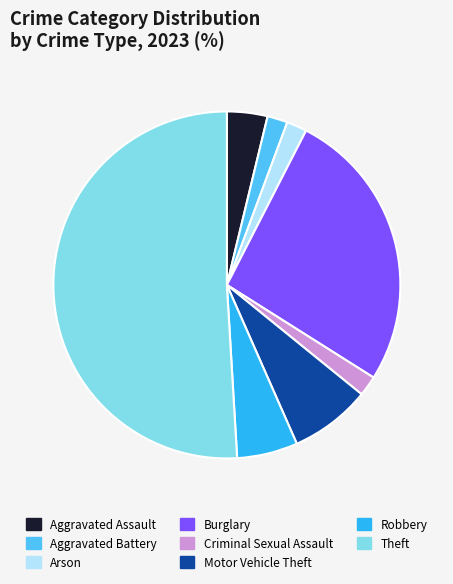

The Theft slice represents 51% of the pie. True or false?

True